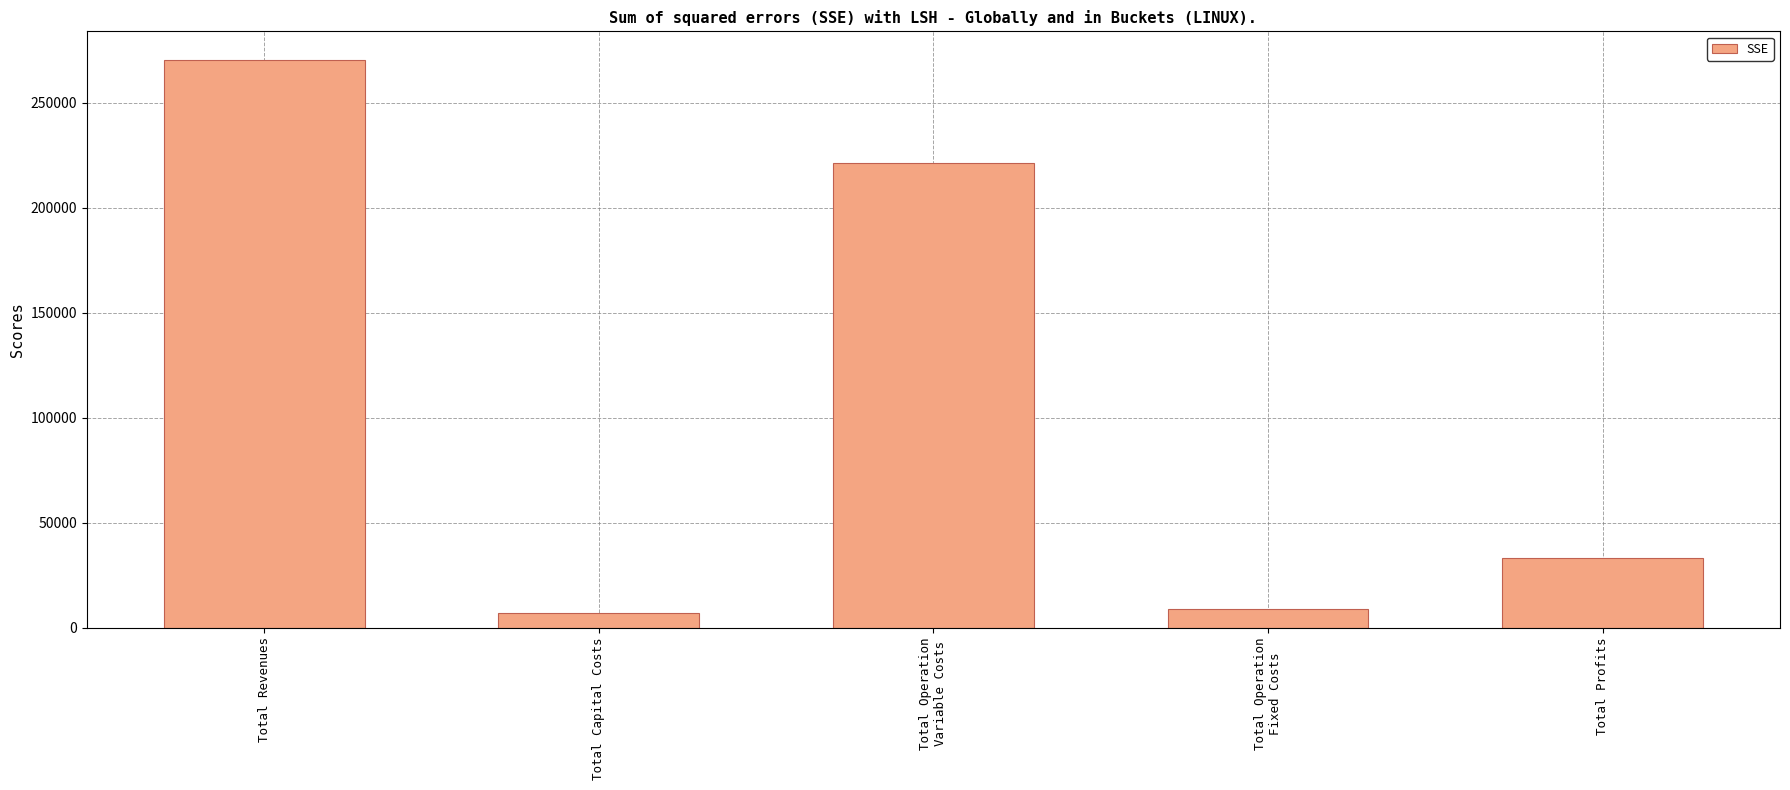

At which label is the value closest to 138634?

Total Operation
Variable Costs